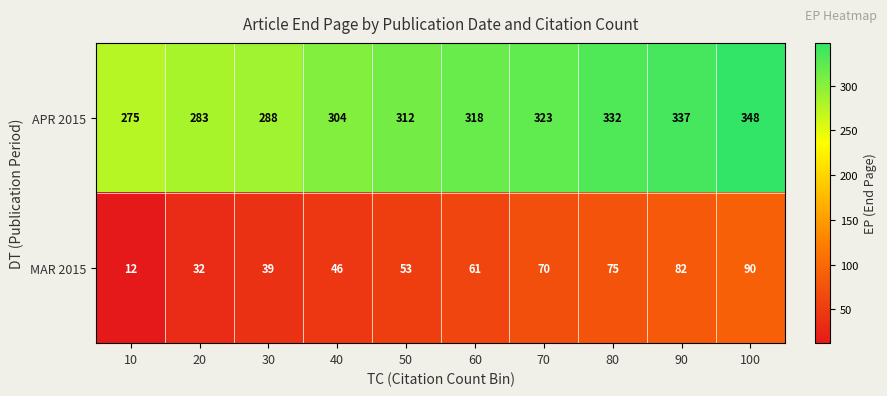

How many categories are shown in the chart?

10